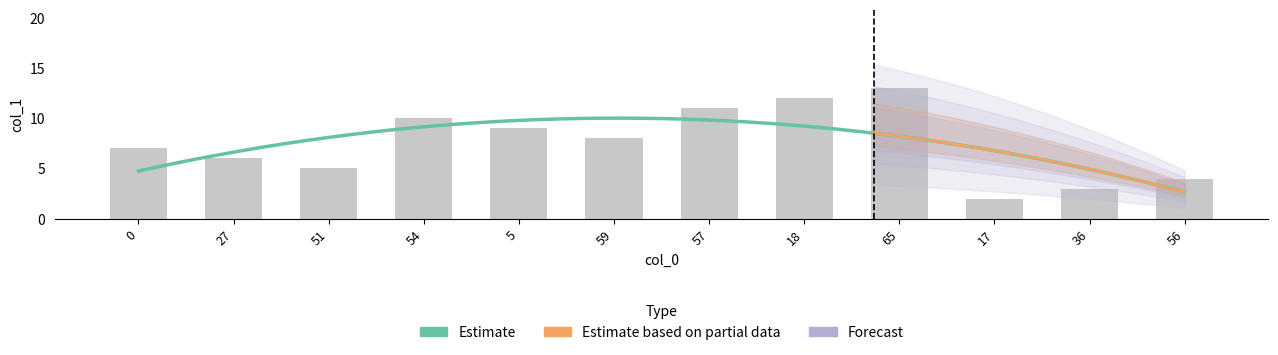

Rank the categories by value from lowest to highest.

17, 36, 56, 51, 27, 0, 59, 5, 54, 57, 18, 65